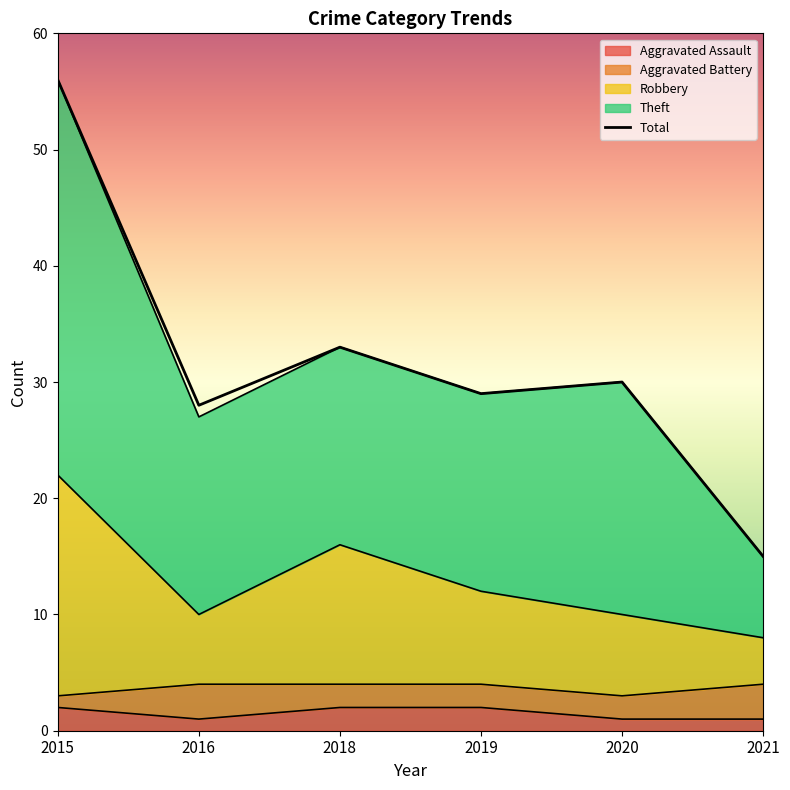

List the labels in order of value, largest first.

2015, 2018, 2020, 2019, 2016, 2021